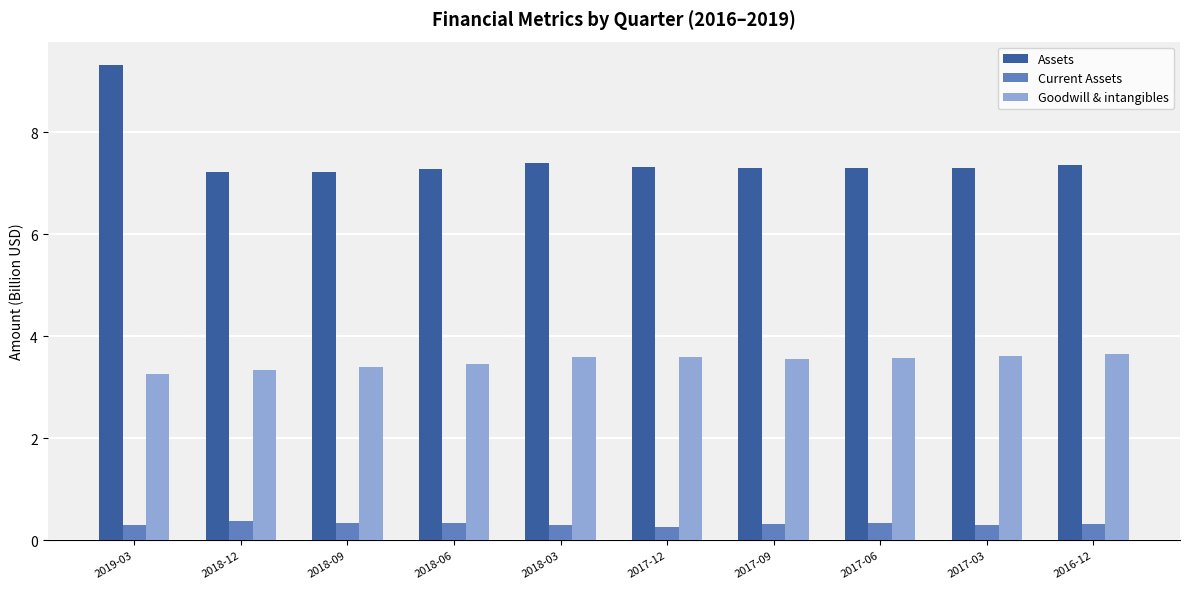

How many groups of bars are there?

10